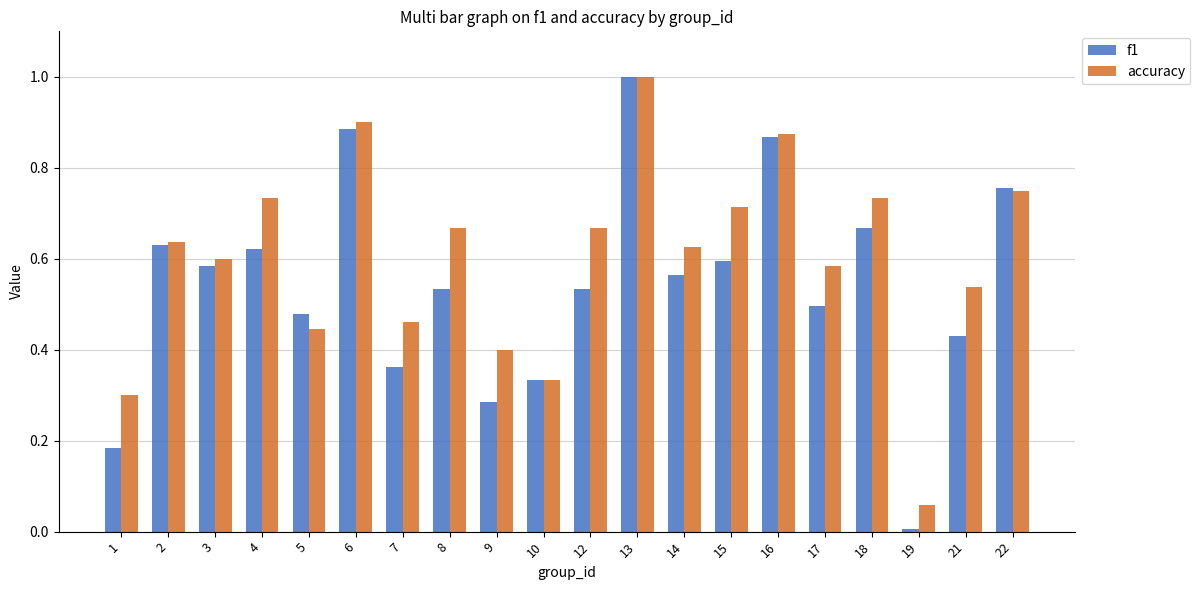

What is the maximum value shown in the chart?

1.0